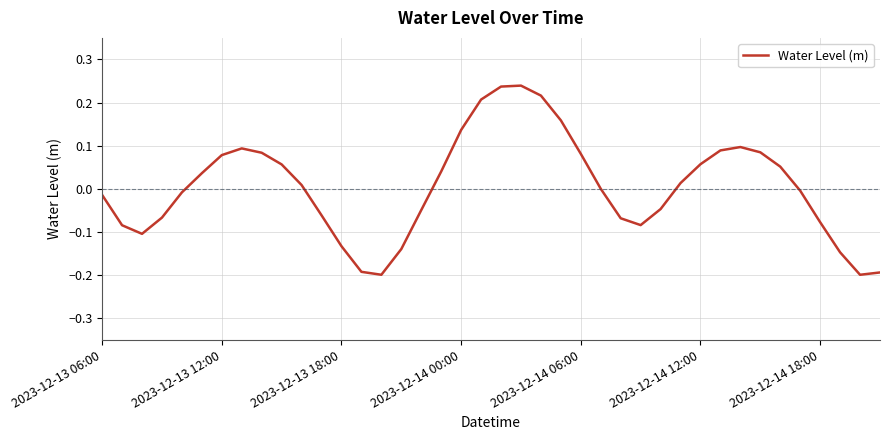

What is the difference between the maximum and minimum values?

0.4